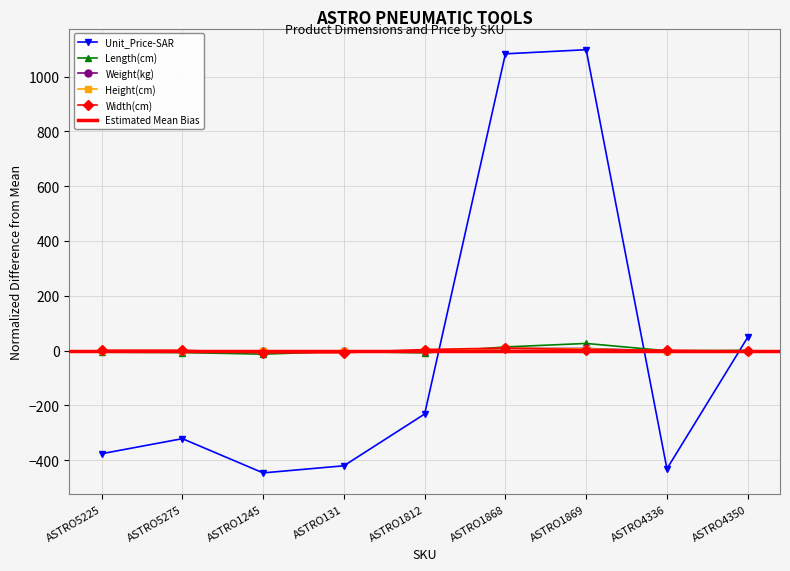

Is this an area chart (filled region under the line)?

No